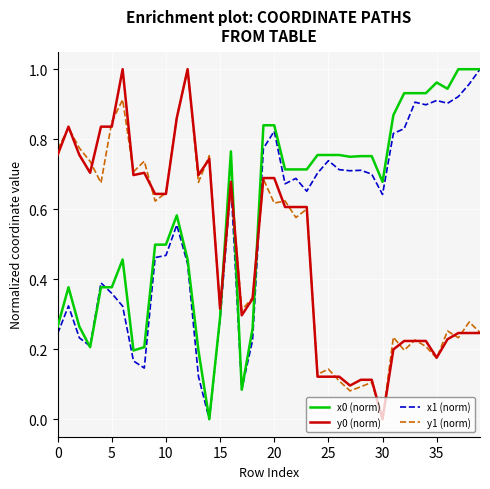

True or false: y0 (norm) and x0 (norm) intersect in this chart.

True